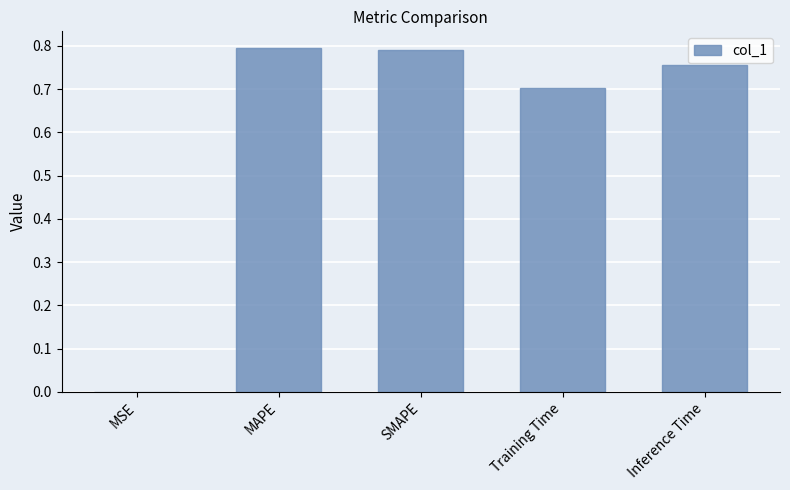

The value at Training Time is 0.9. True or false?

False